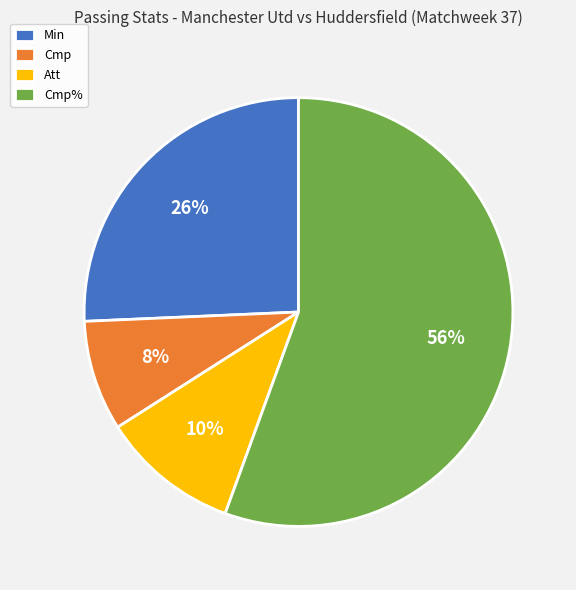

Do Cmp and Min together represent more than half of the pie?

No